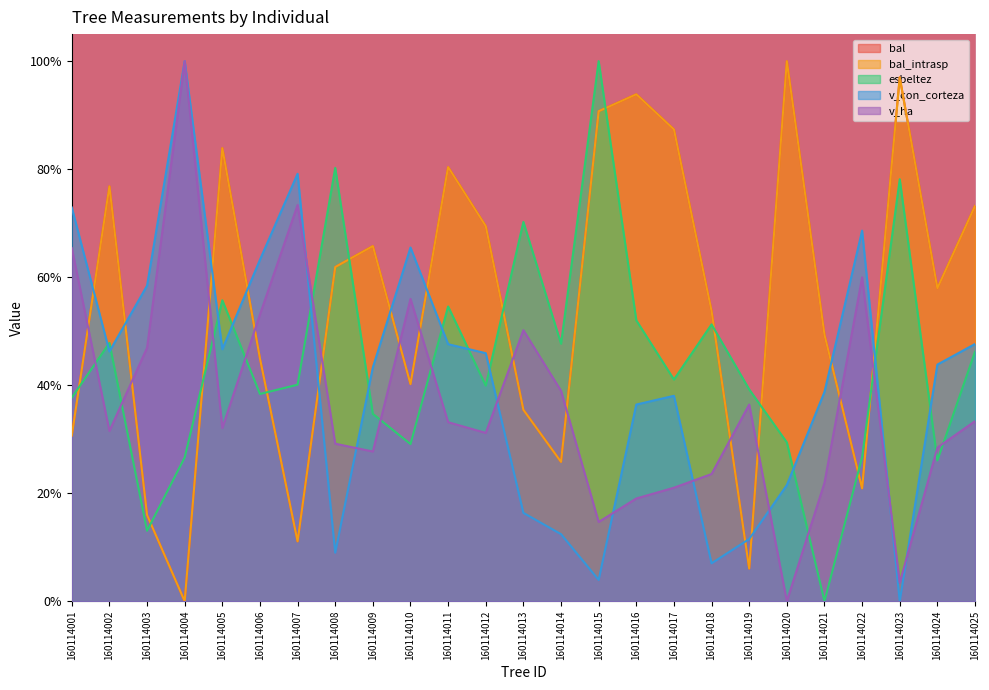

The value of v_ha at 160114005 is 0.3. True or false?

True